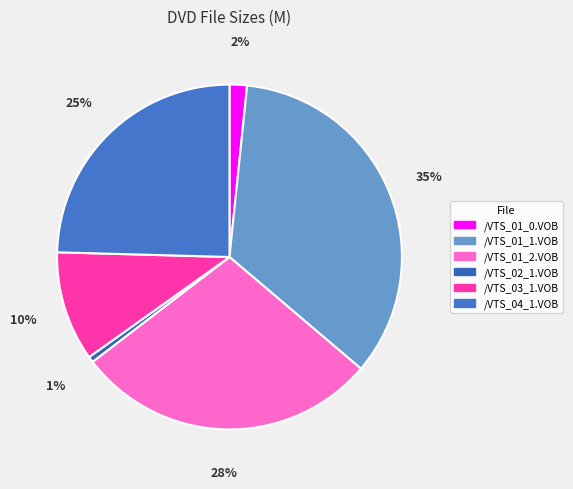

What percentage is the /VTS_01_0.VOB slice, to the nearest percent?

2%